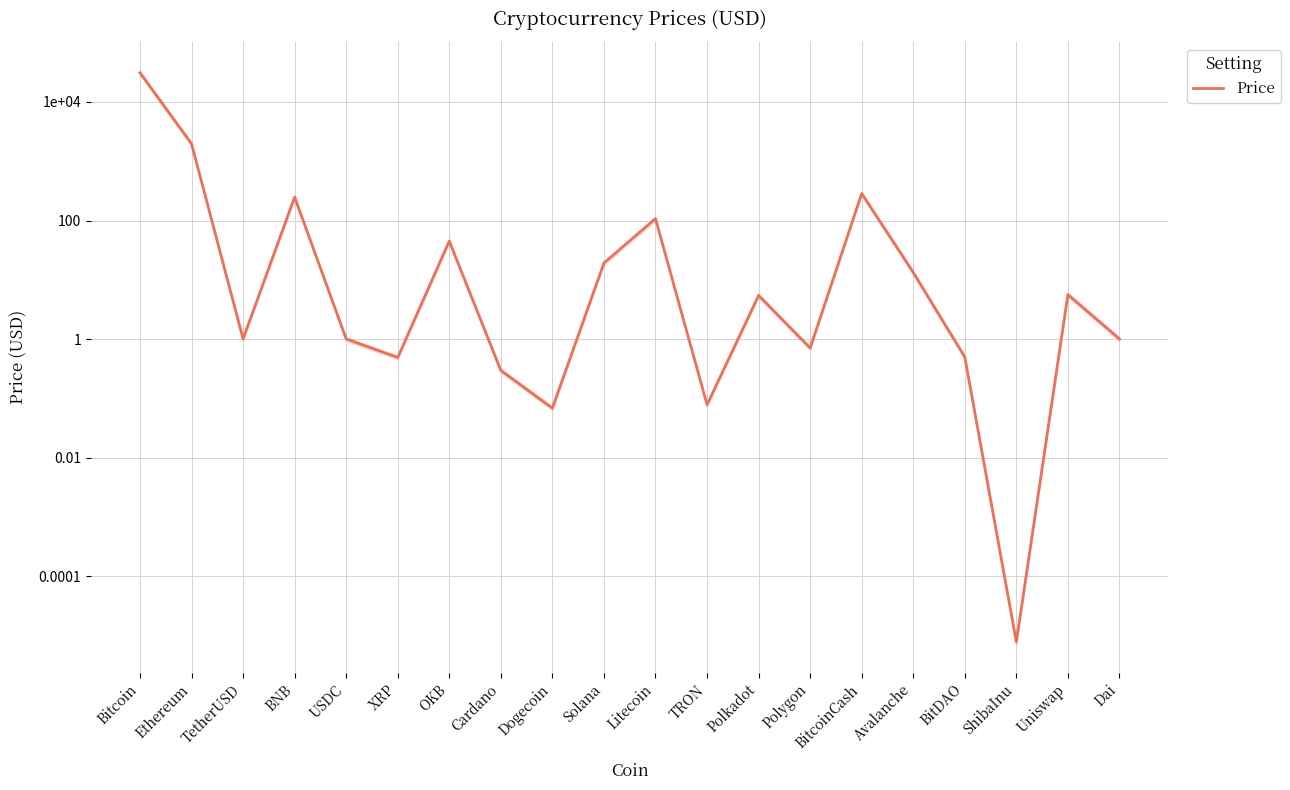

What position from the left is BitDAO?

17